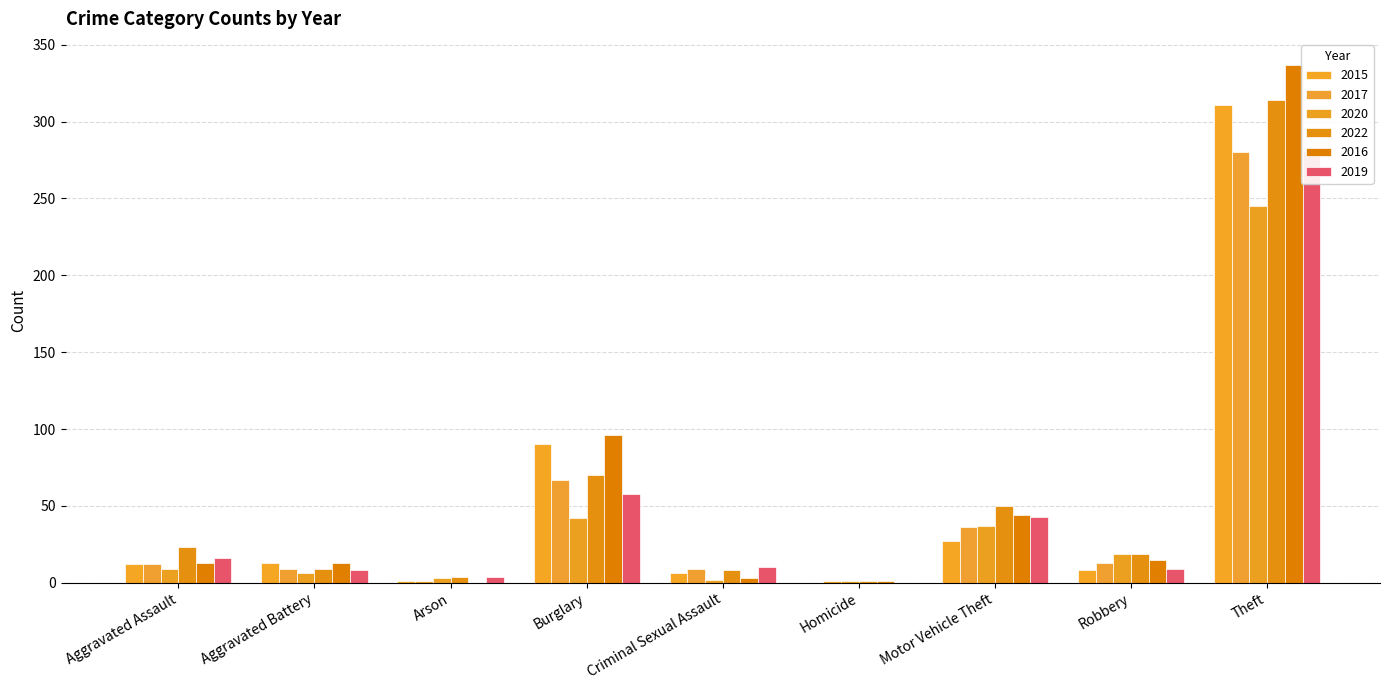

Reading left to right, list all the values displayed in this chart.

2015: 12	13	1	90	6	0	27	8	311
2017: 12	9	1	67	9	1	36	13	280
2020: 9	6	3	42	2	1	37	19	245
2022: 23	9	4	70	8	1	50	19	314
2016: 13	13	0	96	3	1	44	15	337
2019: 16	8	4	58	10	0	43	9	281